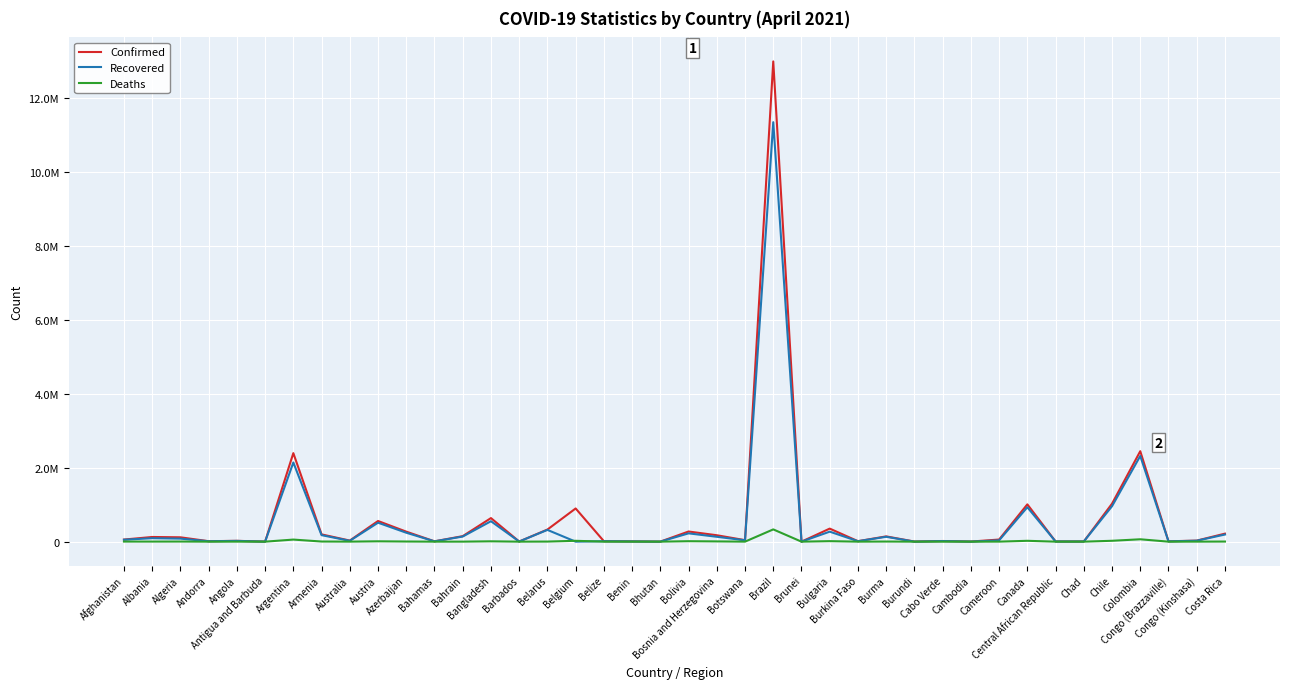

What are all the series names shown in the legend?

Confirmed, Recovered, Deaths